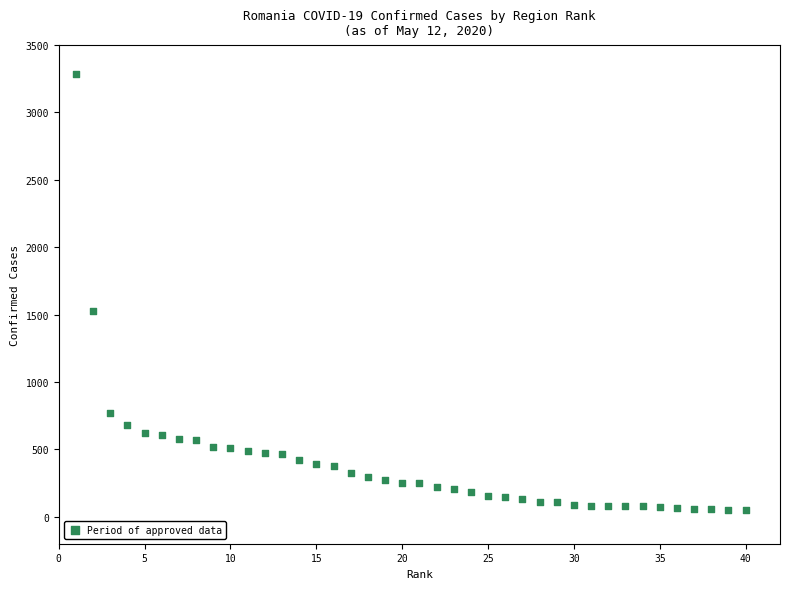

What is the range of X values (max minus min)?

39